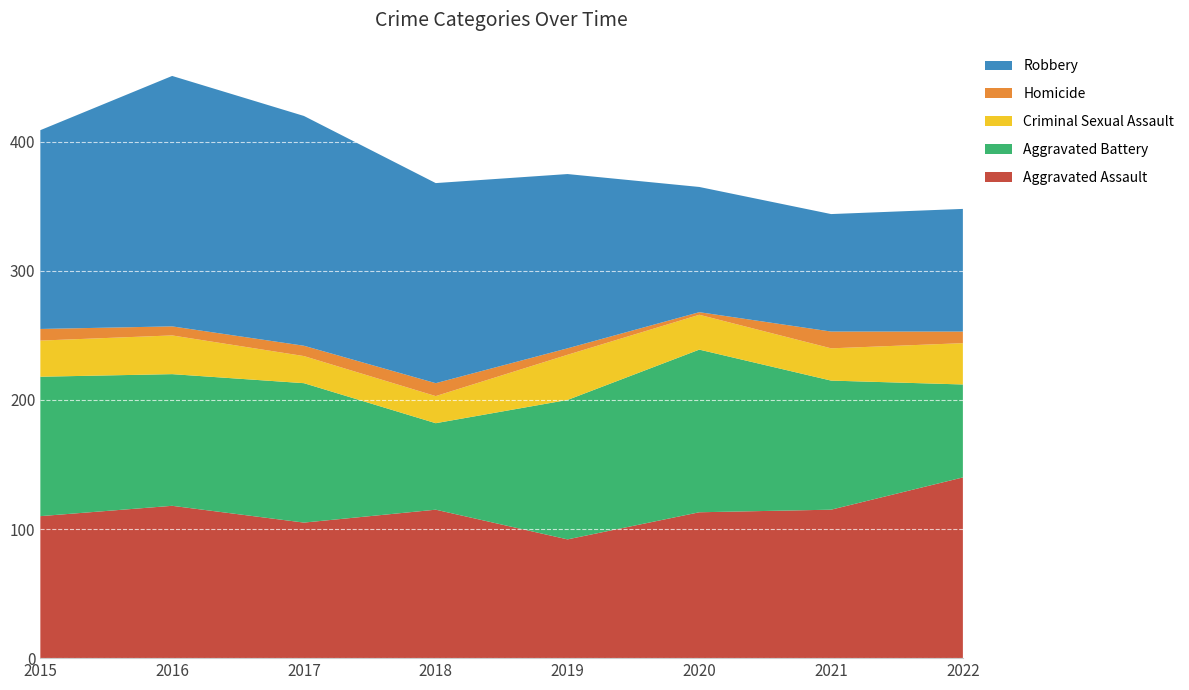

Reading left to right, transcribe all the data shown in this chart.

Aggravated Assault: 2015=110	2016=118	2017=105	2018=115	2019=92	2020=113	2021=115	2022=140
Aggravated Battery: 2015=108	2016=102	2017=108	2018=67	2019=108	2020=126	2021=100	2022=72
Criminal Sexual Assault: 2015=28	2016=30	2017=21	2018=21	2019=35	2020=27	2021=25	2022=32
Homicide: 2015=9	2016=7	2017=8	2018=10	2019=5	2020=2	2021=13	2022=9
Robbery: 2015=154	2016=194	2017=178	2018=155	2019=135	2020=97	2021=91	2022=95